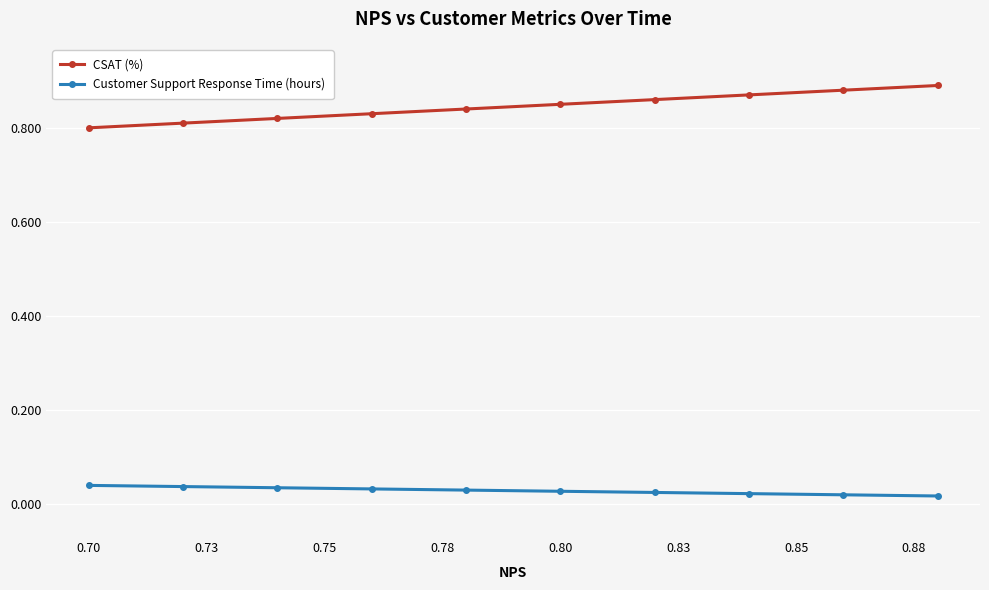

How many Customer Support Response Time (hours) values are between 0 and 1?

10